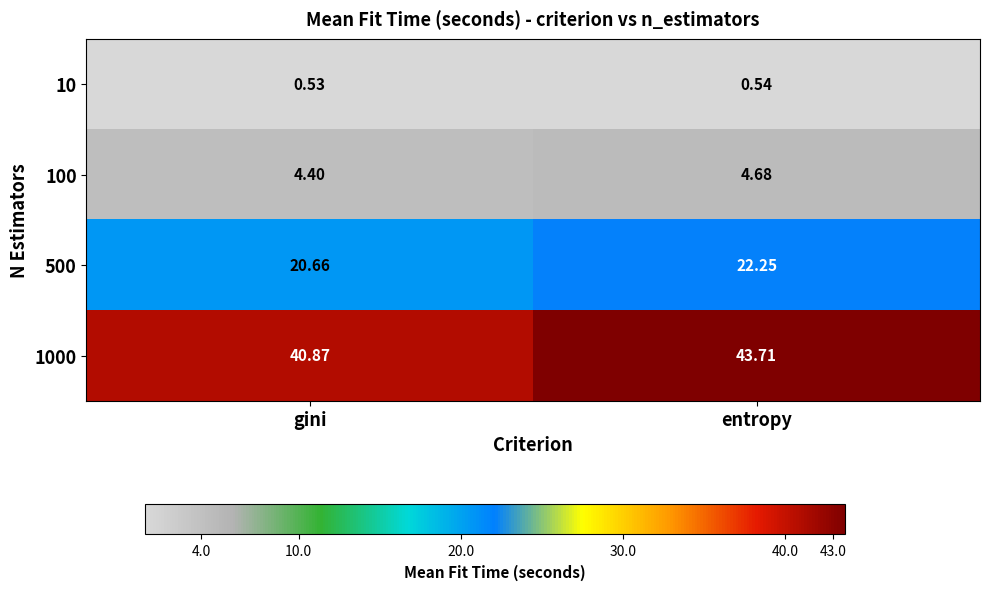

At which category is the sum across all series the highest?

entropy